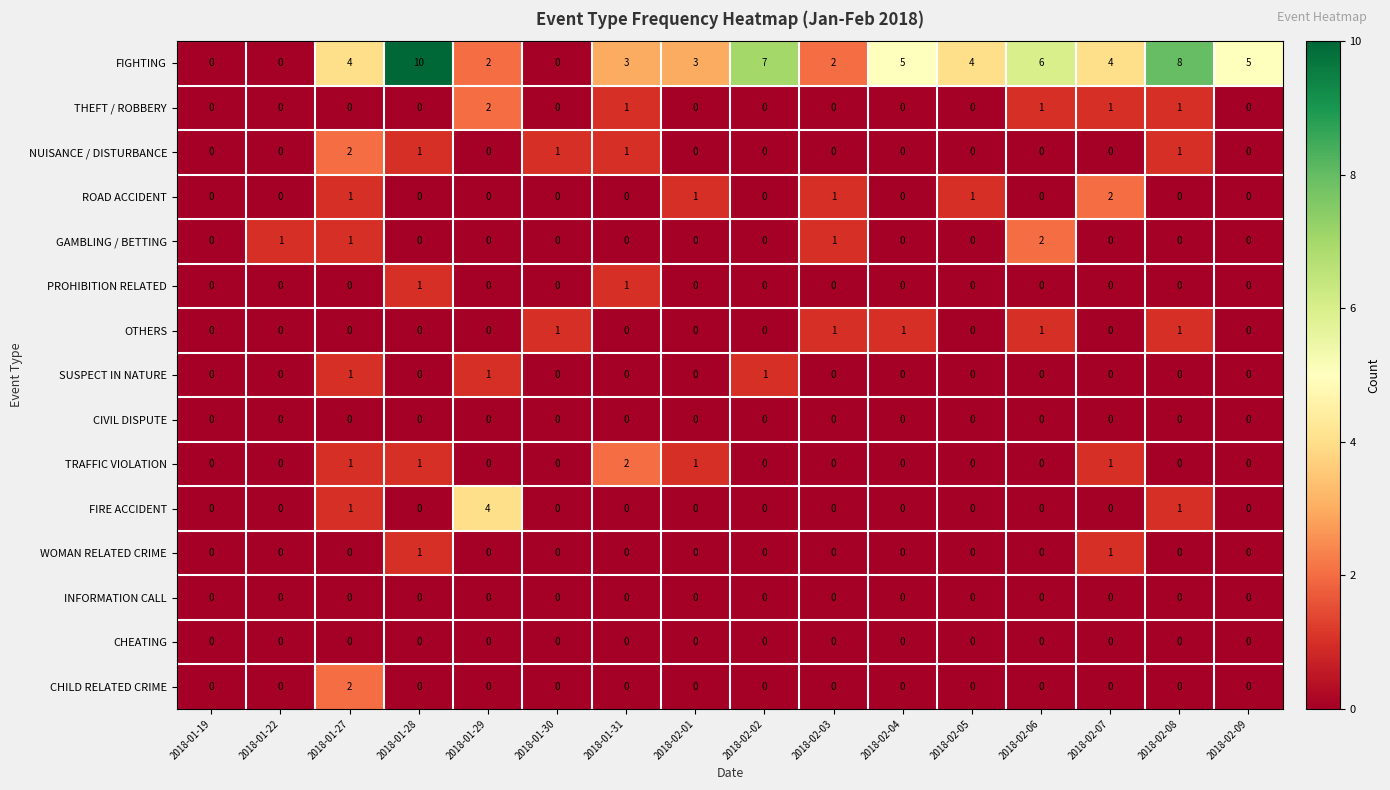

Which series has the largest range (max minus min)?

FIGHTING